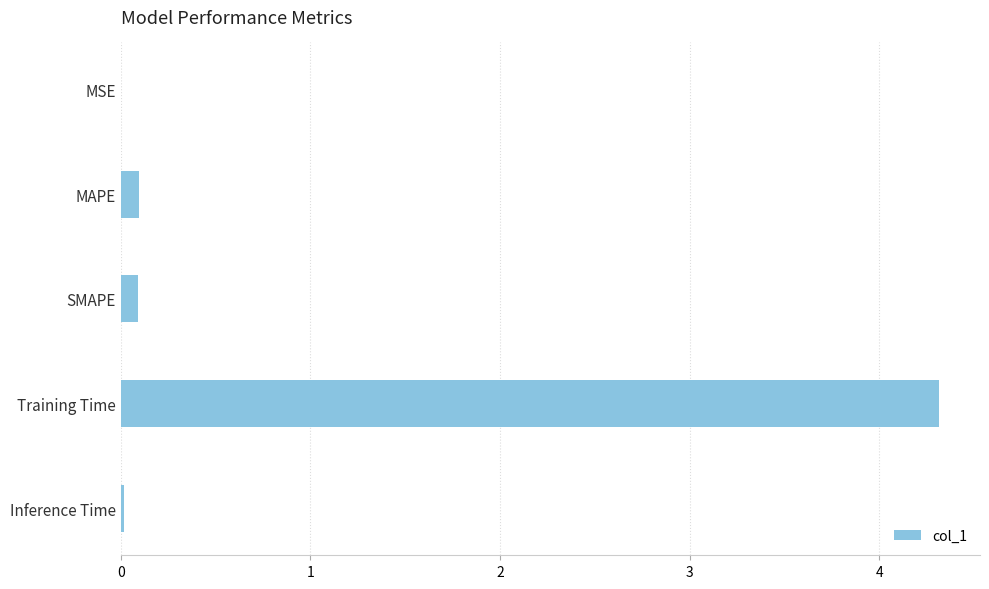

The chart shows a value of 0.1 at SMAPE. True or false?

True